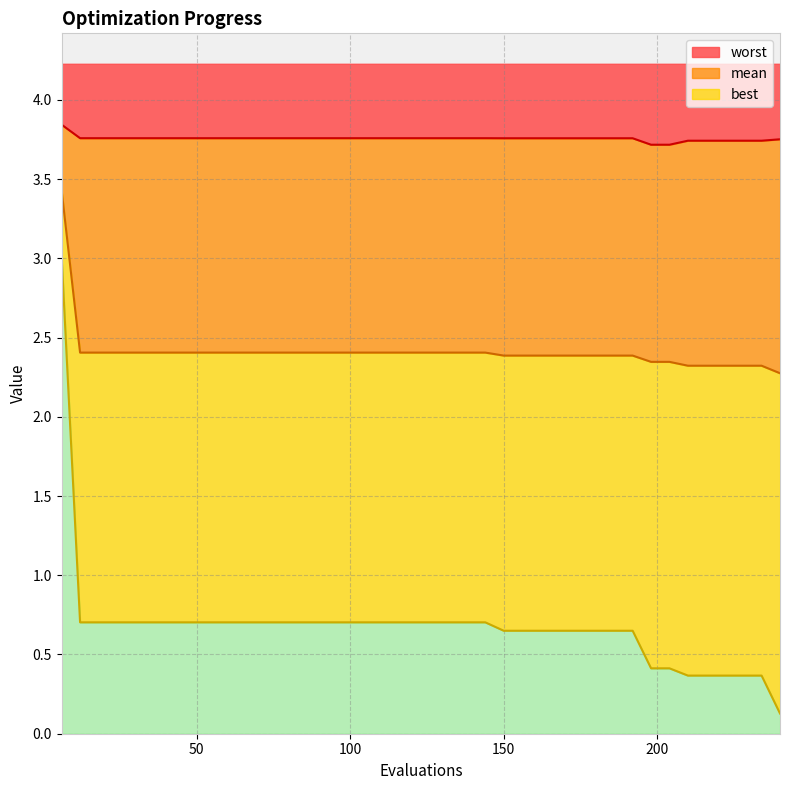

Does the chart display data point markers on the line(s)?

No